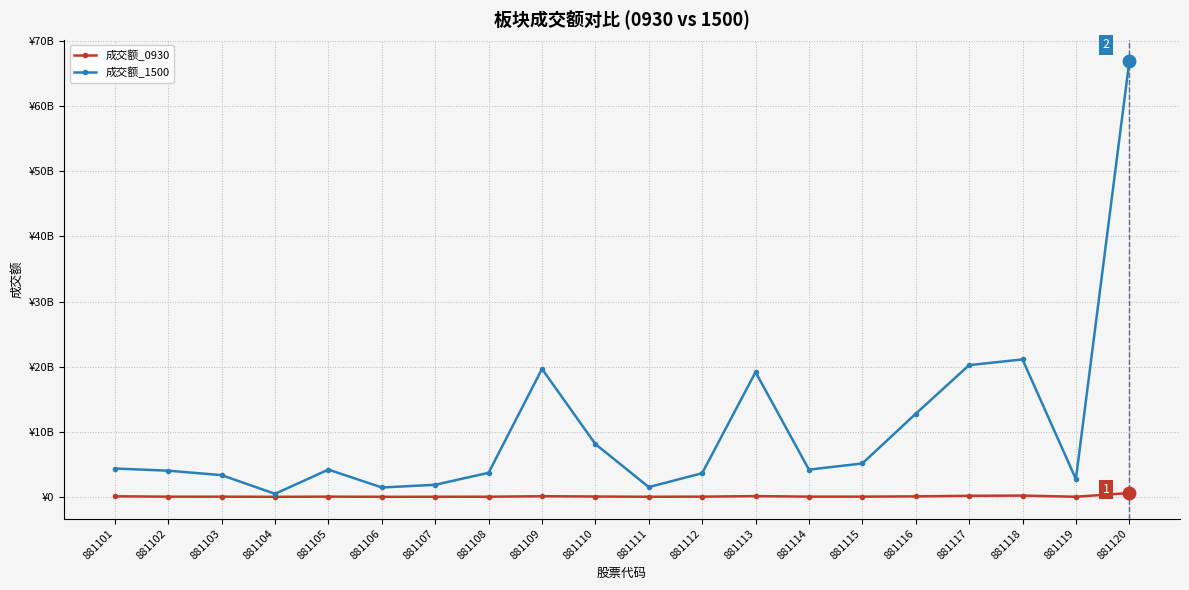

Rank the categories by 成交额_0930 value from lowest to highest.

881104, 881106, 881107, 881111, 881119, 881108, 881102, 881103, 881105, 881112, 881114, 881115, 881110, 881116, 881101, 881109, 881113, 881117, 881118, 881120